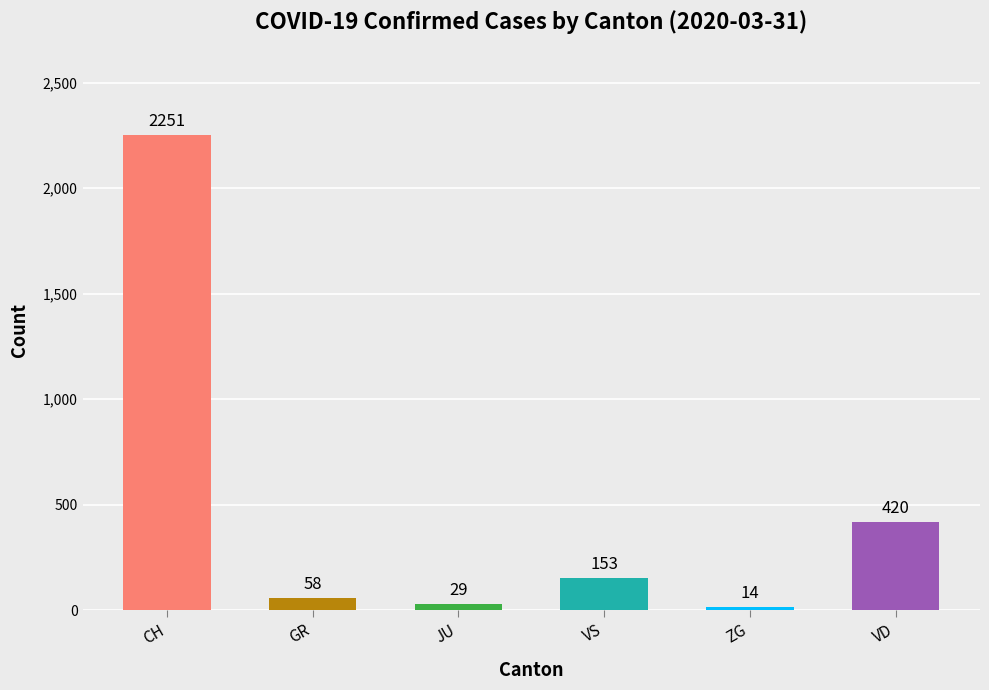

What is the approximate value at GR?

58